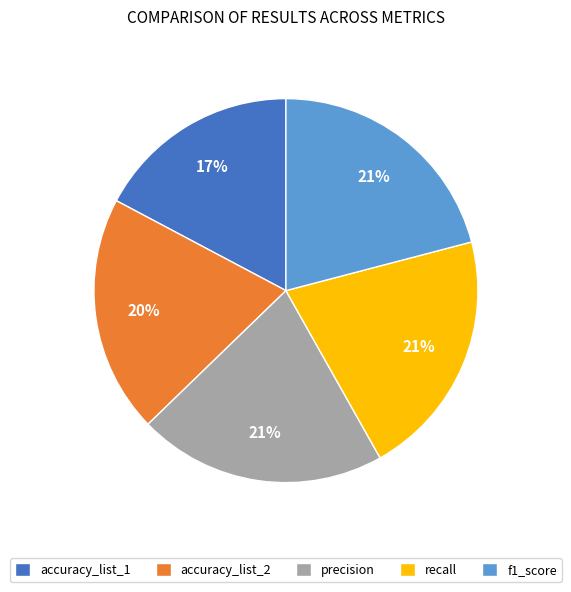

To the nearest percent, what portion does accuracy_list_2 represent?

20%